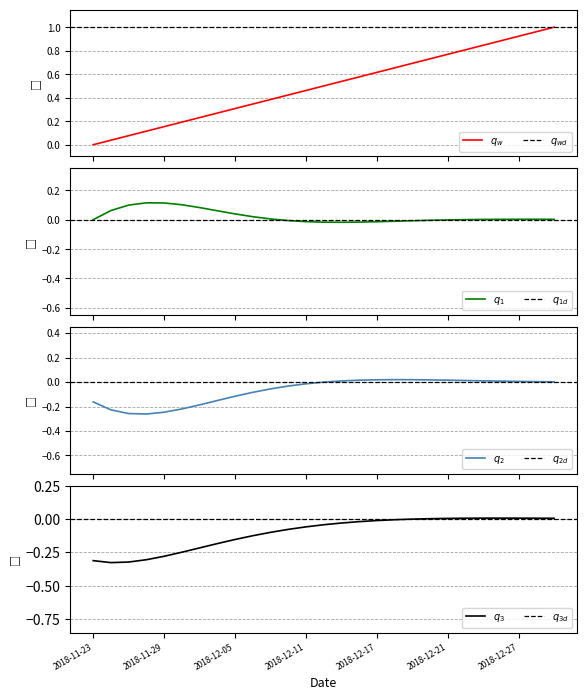

At which category does the chart reach its minimum across all series?

2018-11-23